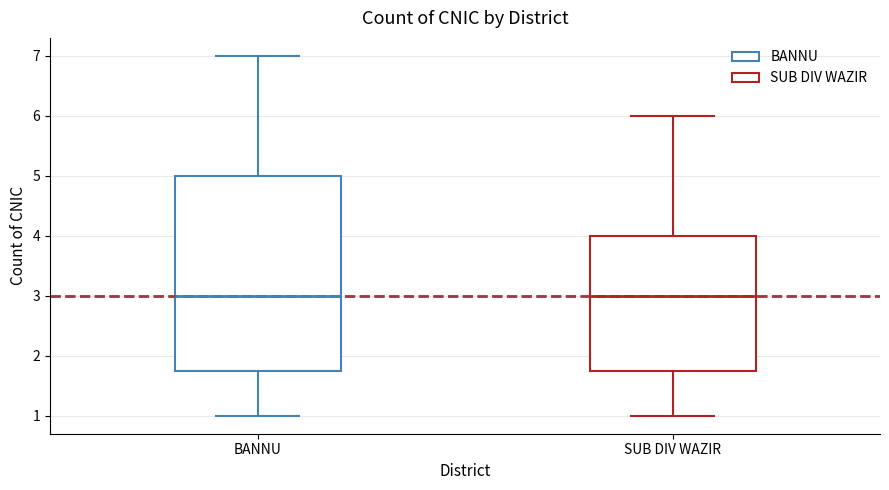

Where is the lower edge of the box for SUB DIV WAZIR on the y-axis? The values are not printed on the chart, so give them approximately, as read against the axis.

1.8